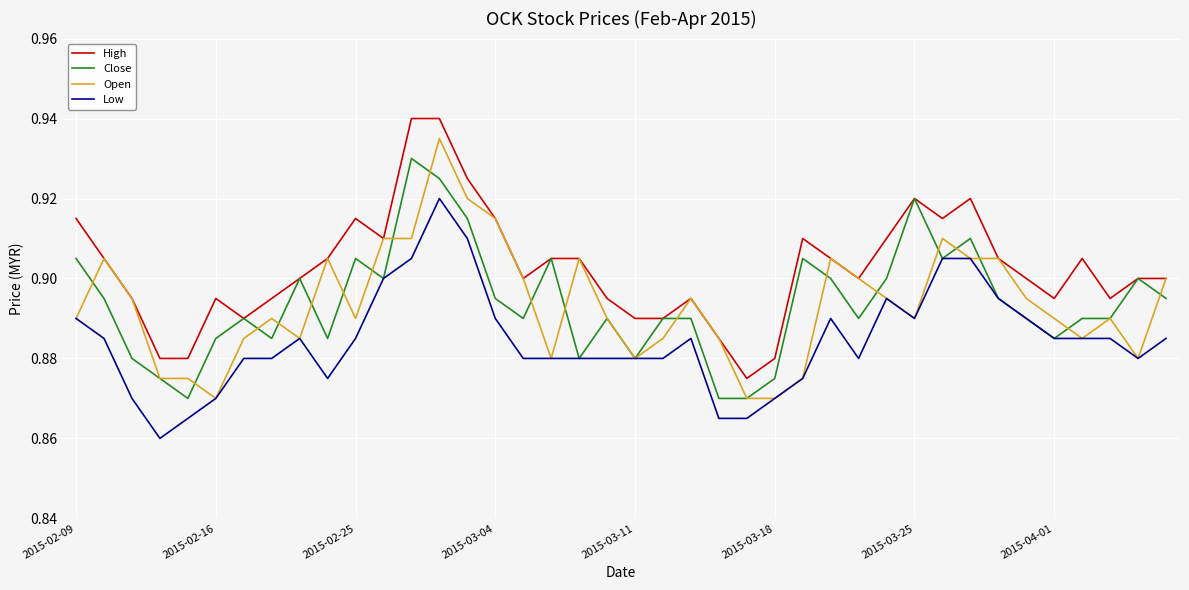

Which series has the widest spread of values?

Open